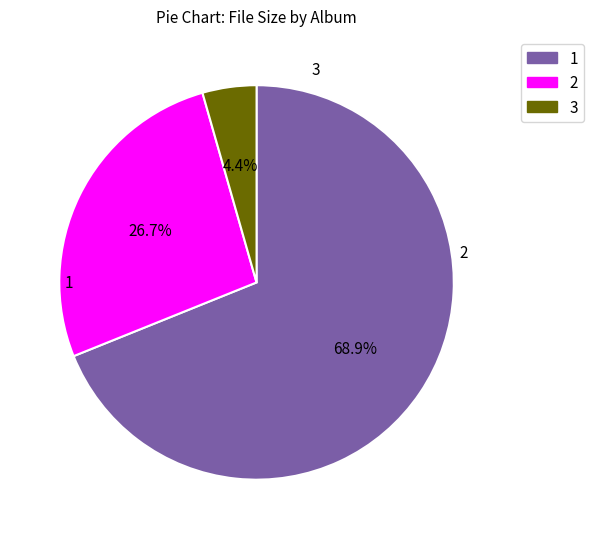

Is there a majority slice in this chart?

Yes